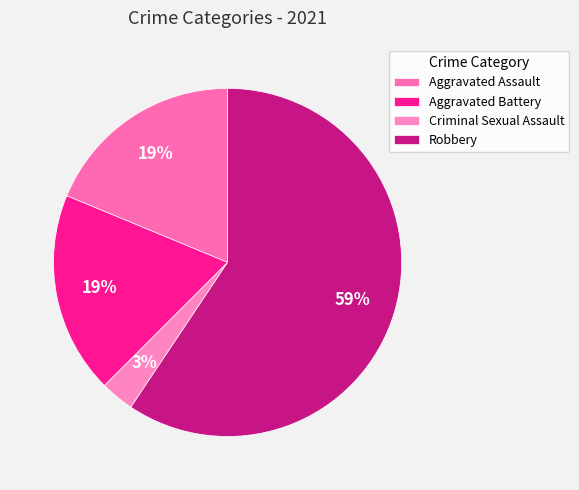

Which category has the smallest portion of the pie?

Criminal Sexual Assault